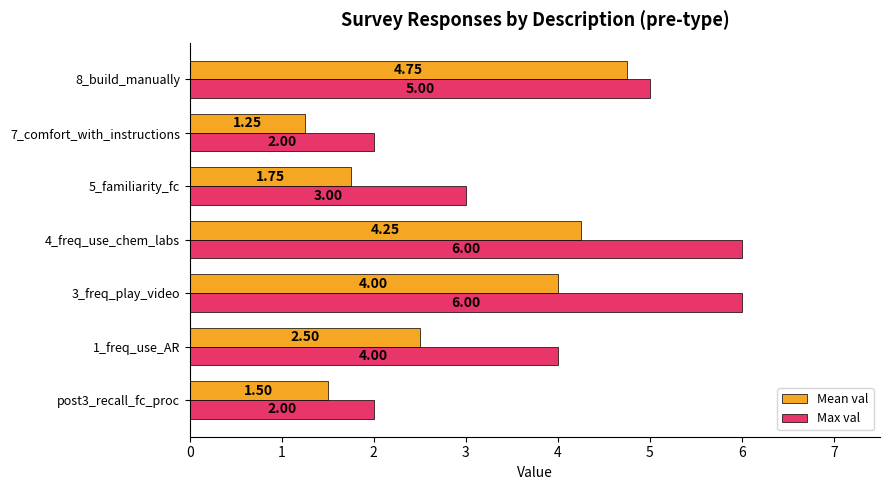

How many data points does each series have?

7